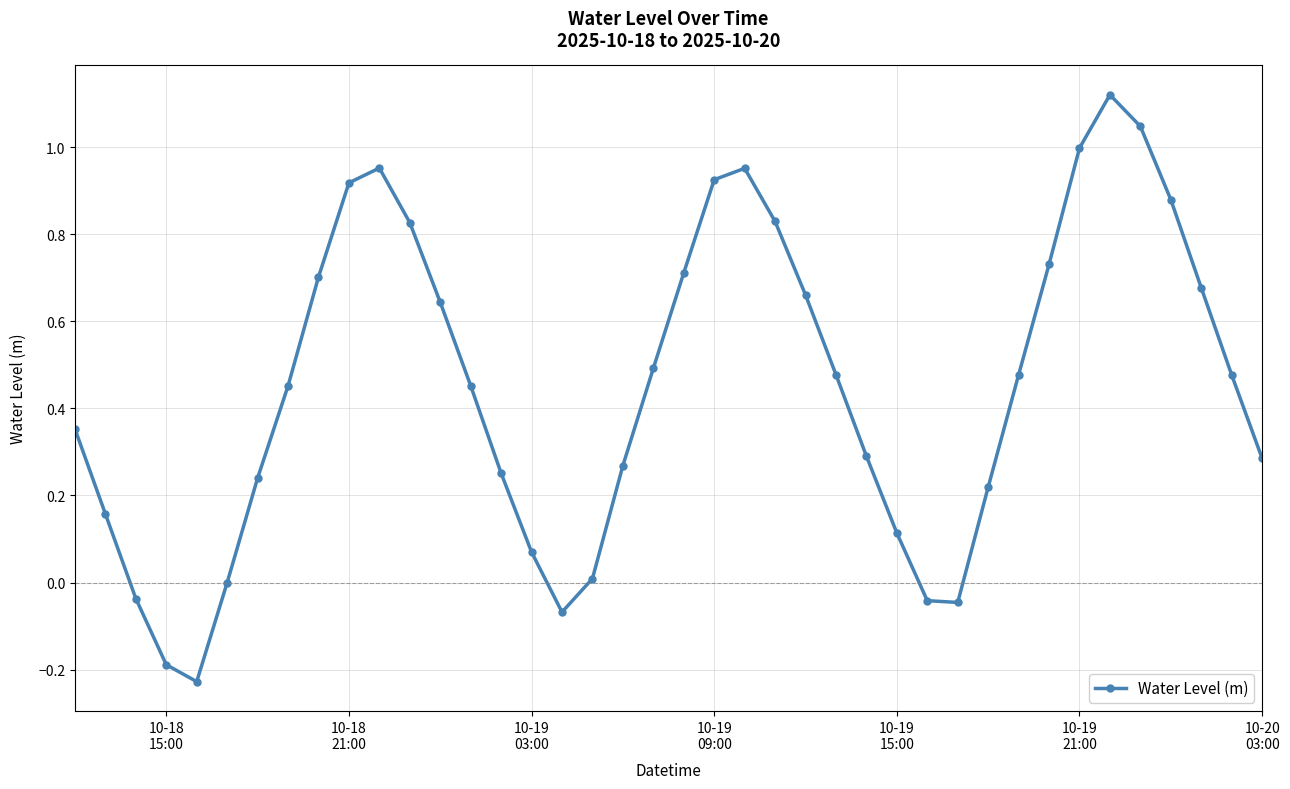

What is the sum of all values?

18.1